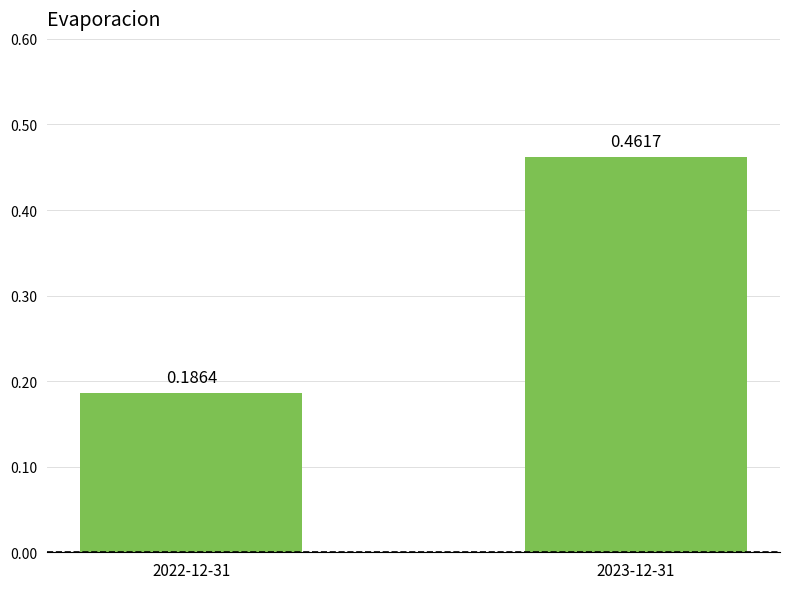

What is the average value?

0.3